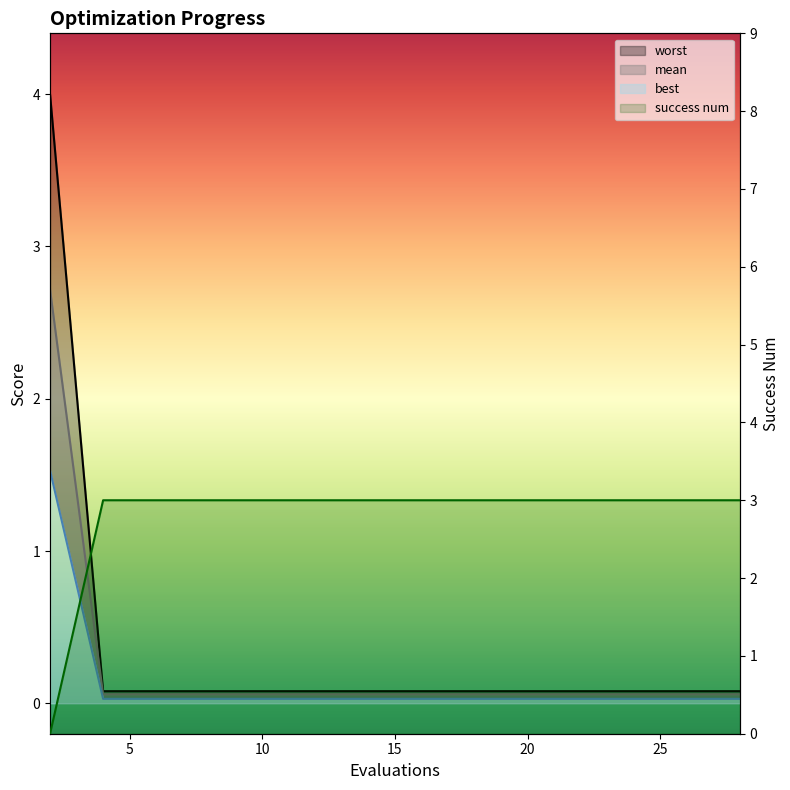

What is the maximum value shown in the chart?

4.0